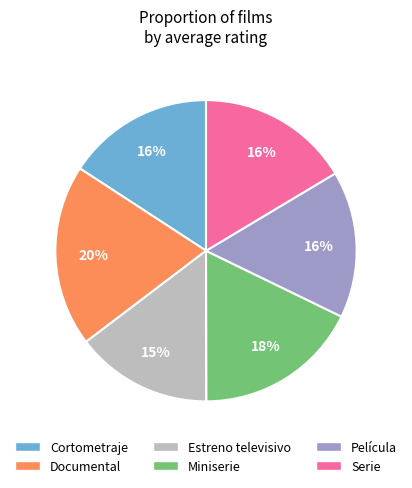

Which category has the biggest portion of the pie?

Documental